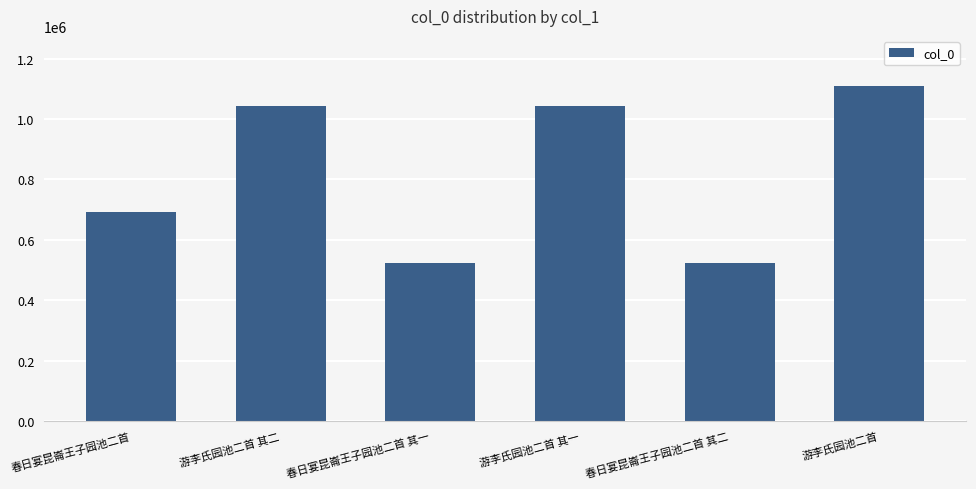

What is the label of the 6th bar from the left?

游李氏园池二首